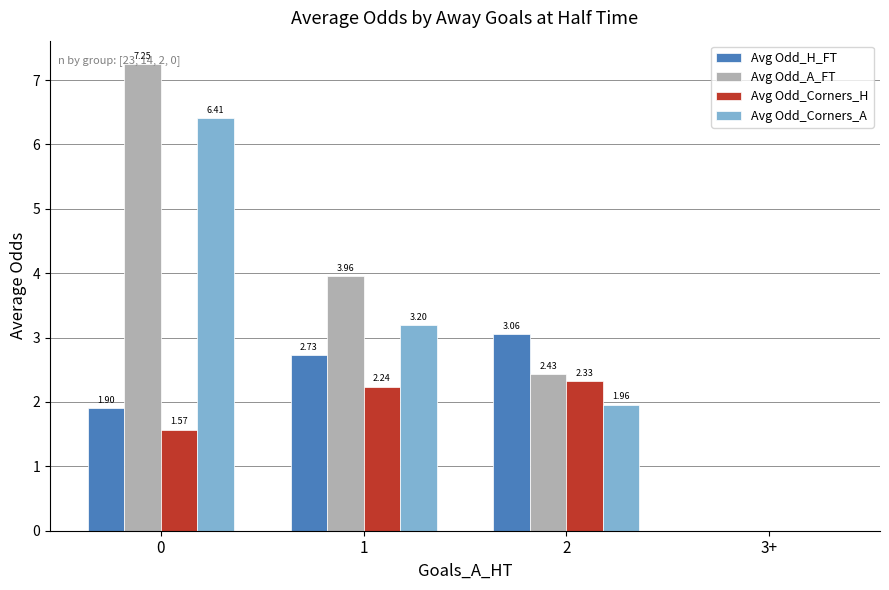

How many series are shown in this chart?

4